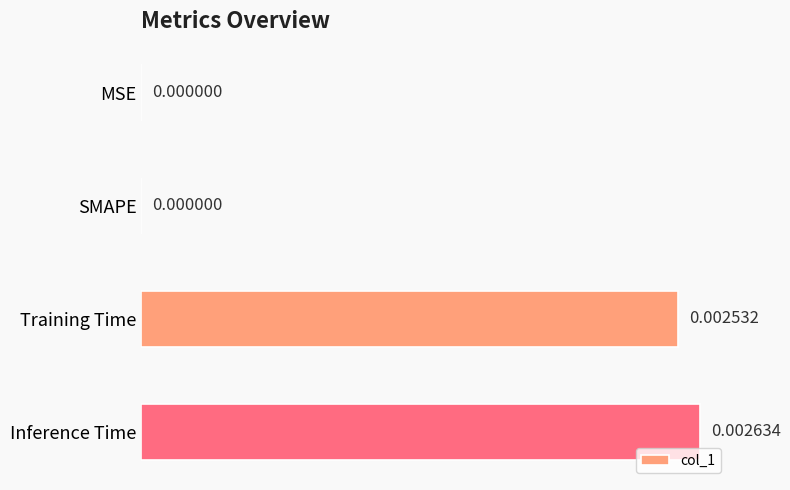

Are the bars horizontal?

Yes